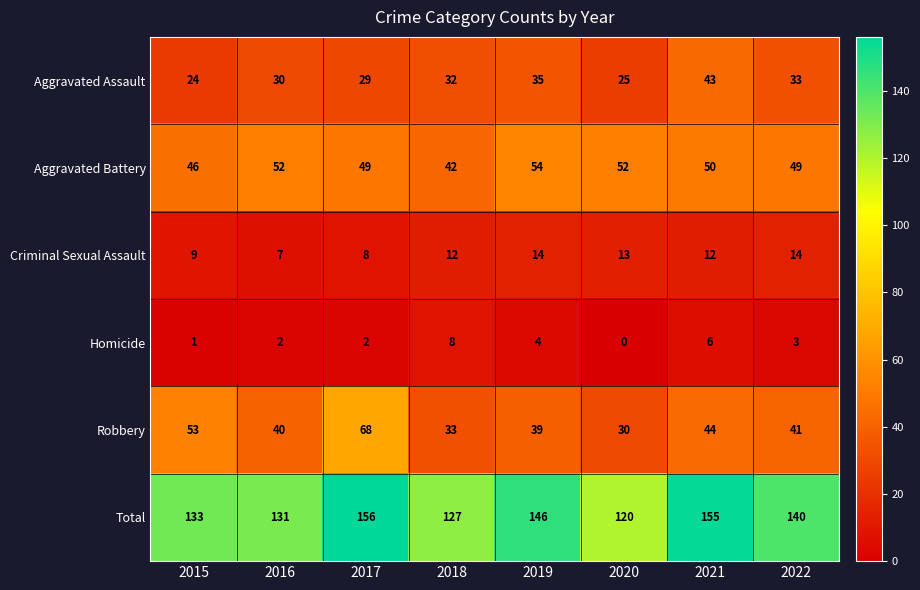

At which label does Homicide reach its minimum?

2020